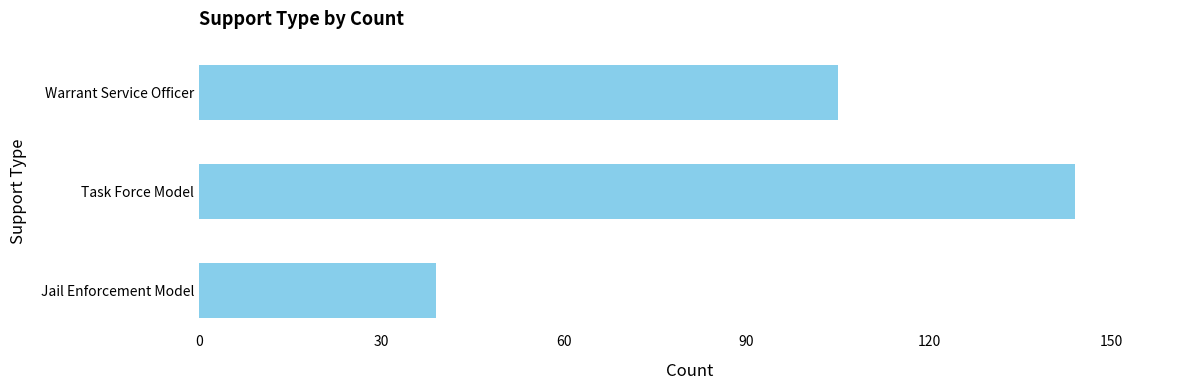

List the labels in order of value, smallest first.

Jail Enforcement Model, Warrant Service Officer, Task Force Model